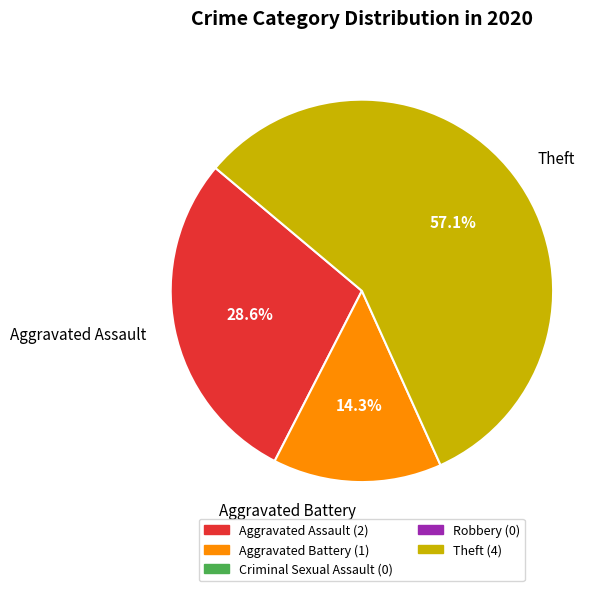

What is the ratio of the value at Theft to the value at Aggravated Battery?

4.0